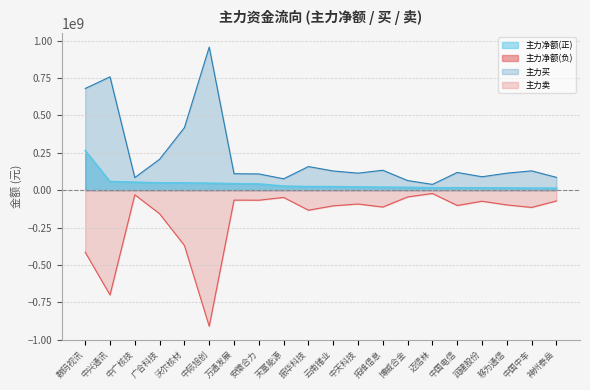

What value does the 主力净额 series have at 移为通信, to the nearest 100?

15015100